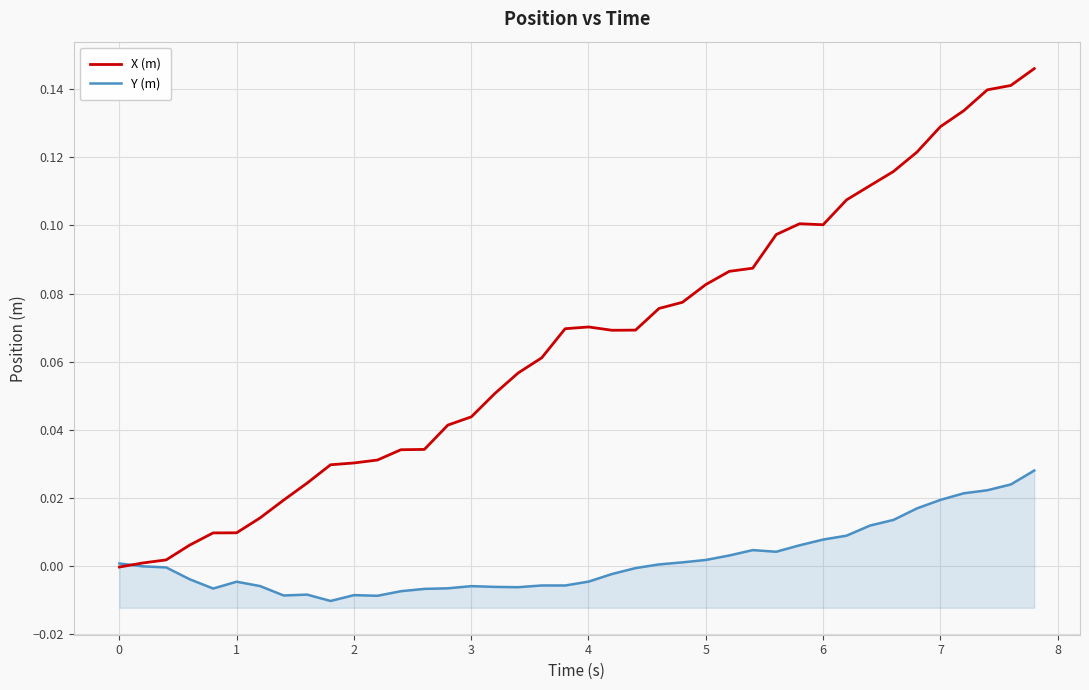

How many positive values does the X (m) series have?

39